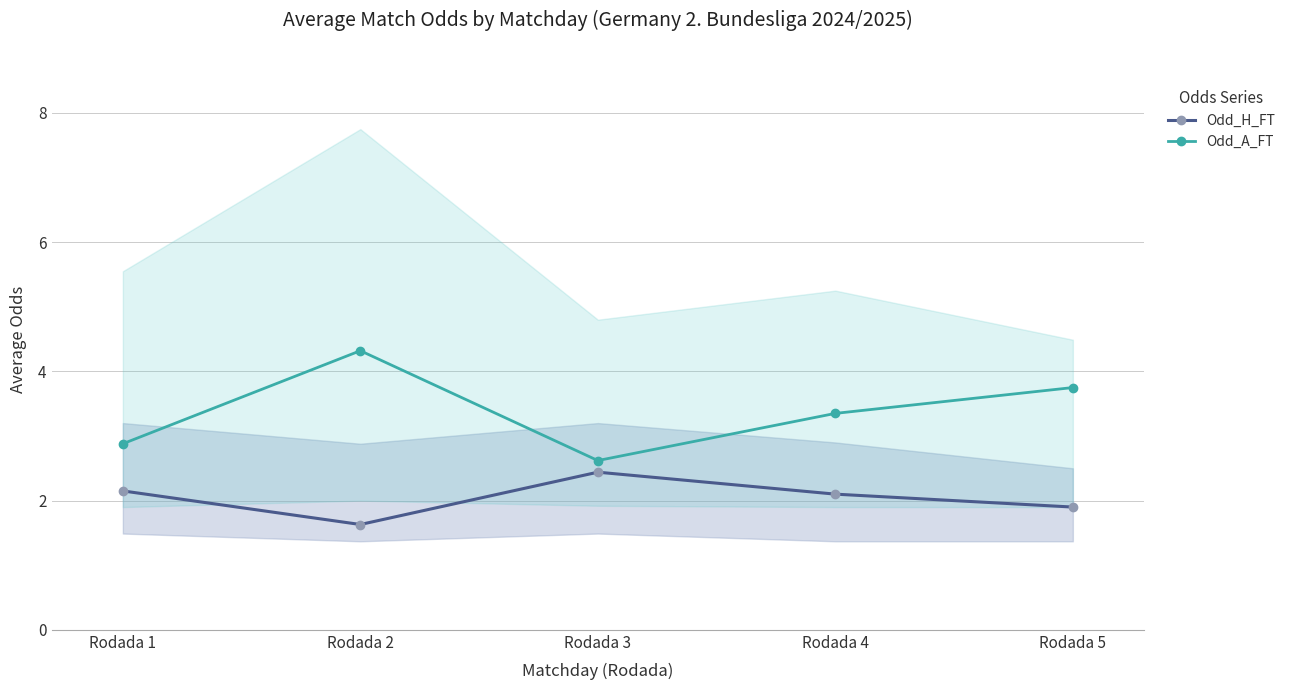

True or false: Odd_A_FT and Odd_H_FT cross at least once.

False